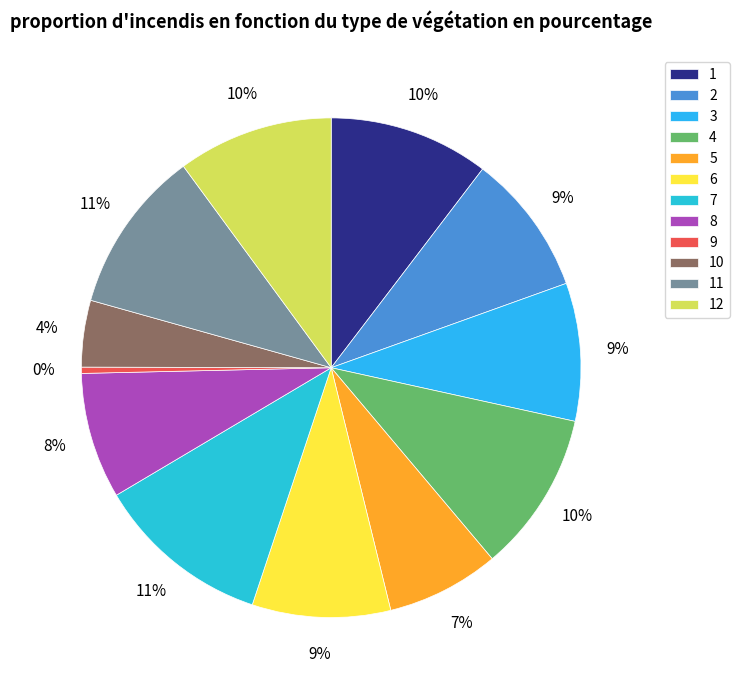

What is the ratio of the value at 4 to the value at 3?

1.2